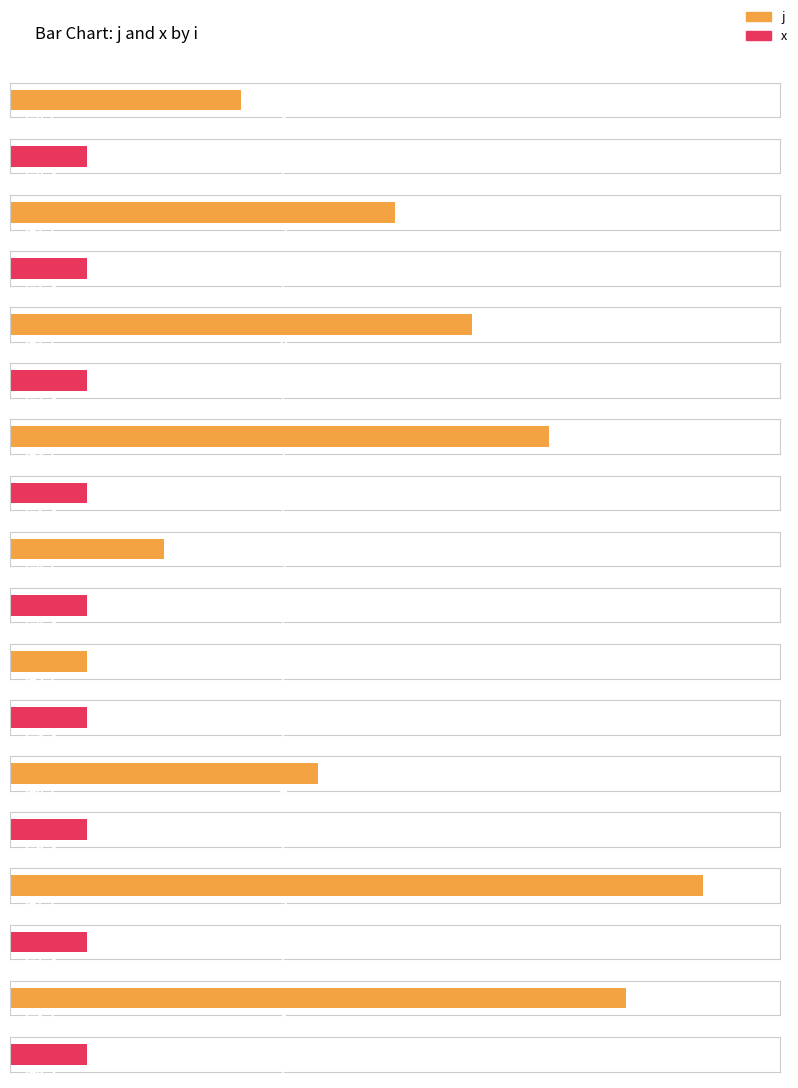

What value does the x series have at 7?

1